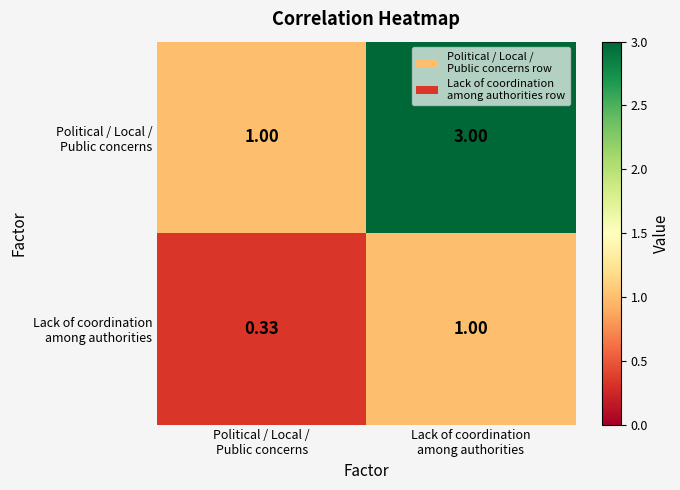

Count the number of data series in this chart.

2